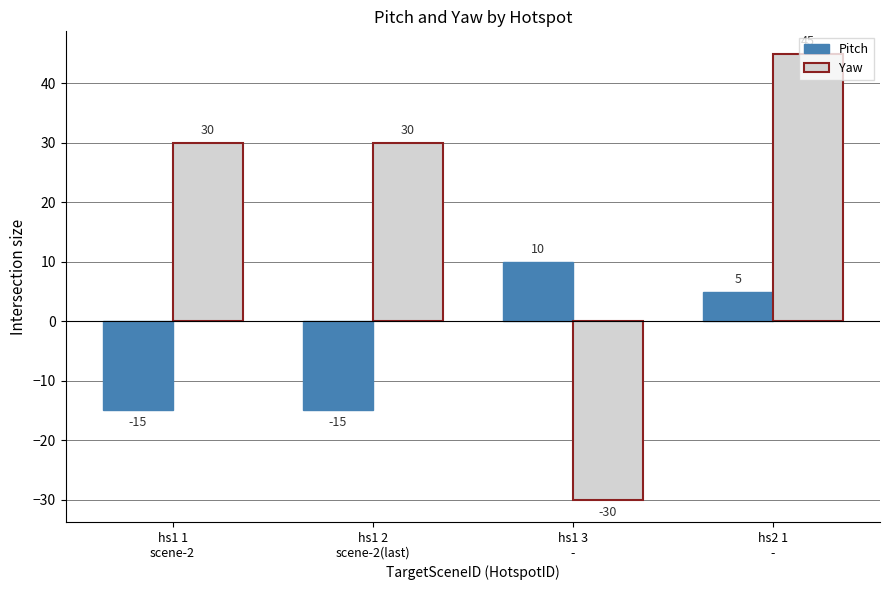

Which label corresponds to the largest value in the chart?

hs2 1
-